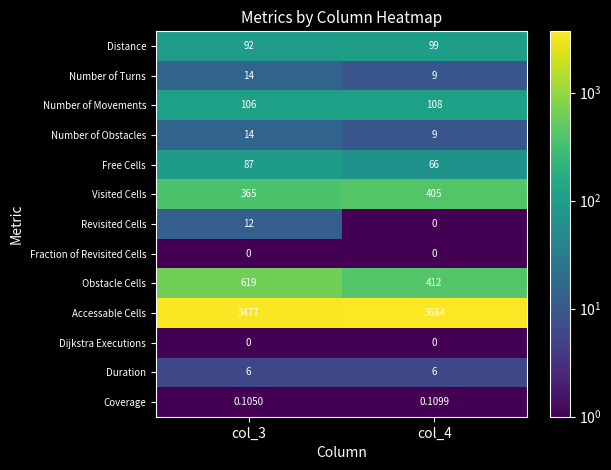

What is the spread (max minus min) of values at col_4?

3684.0